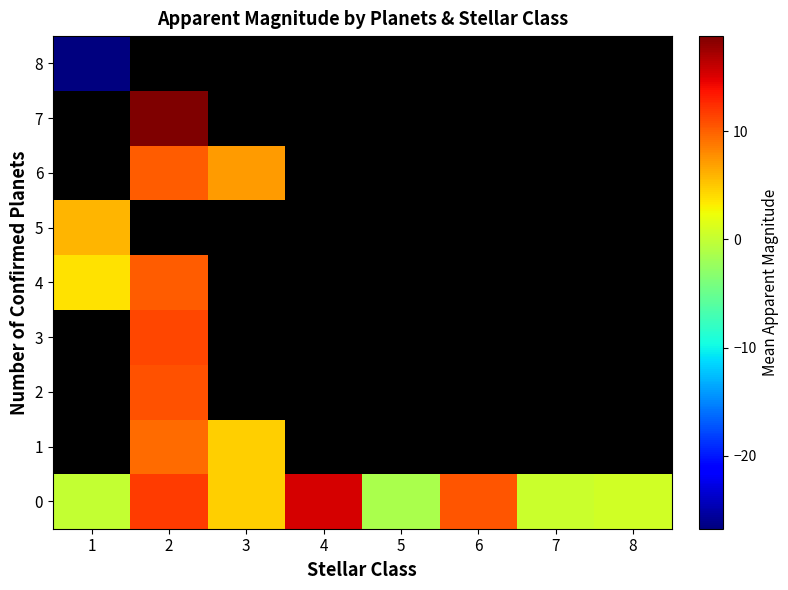

How many categories are shown in the chart?

8